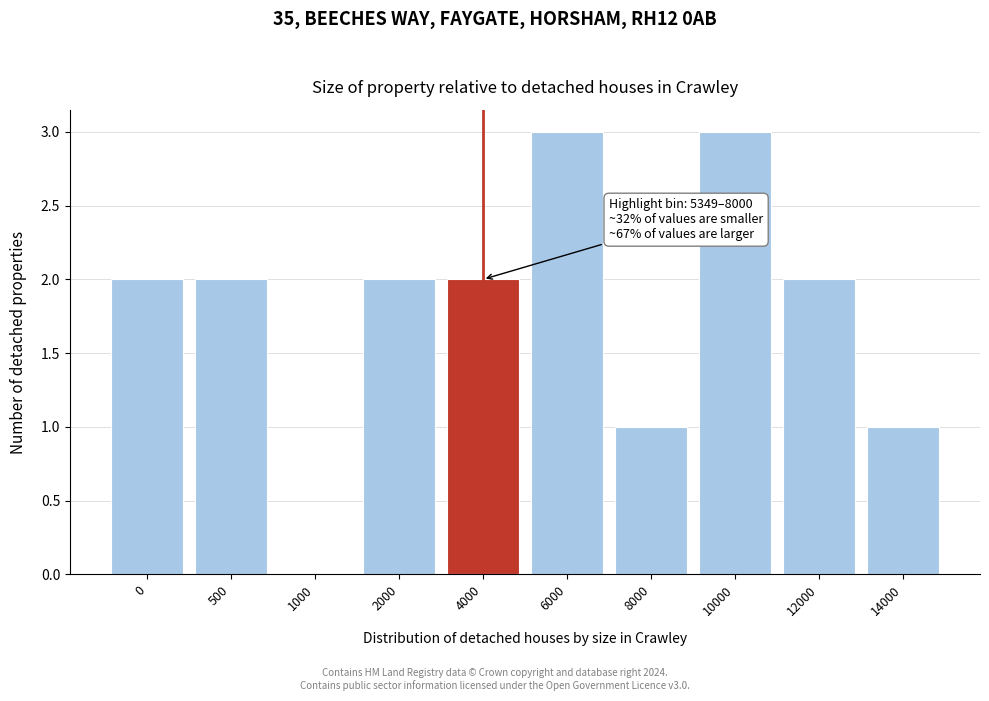

Reading left to right, what are all the values shown in this chart?

0=2	500=2	1000=0	2000=2	4000=2	6000=3	8000=1	10000=3	12000=2	14000=1